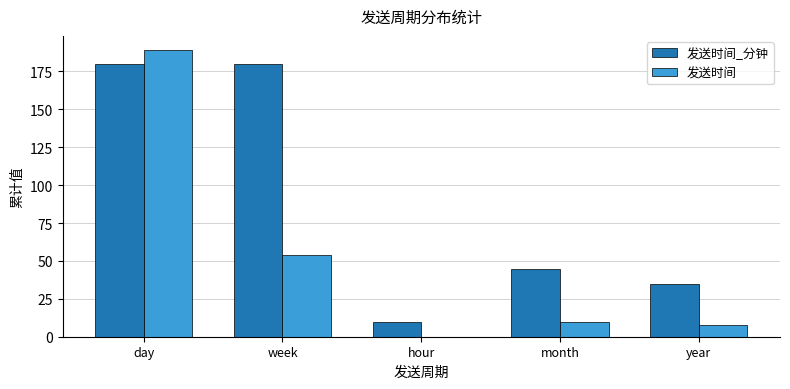

What is the maximum value shown in the chart?

189